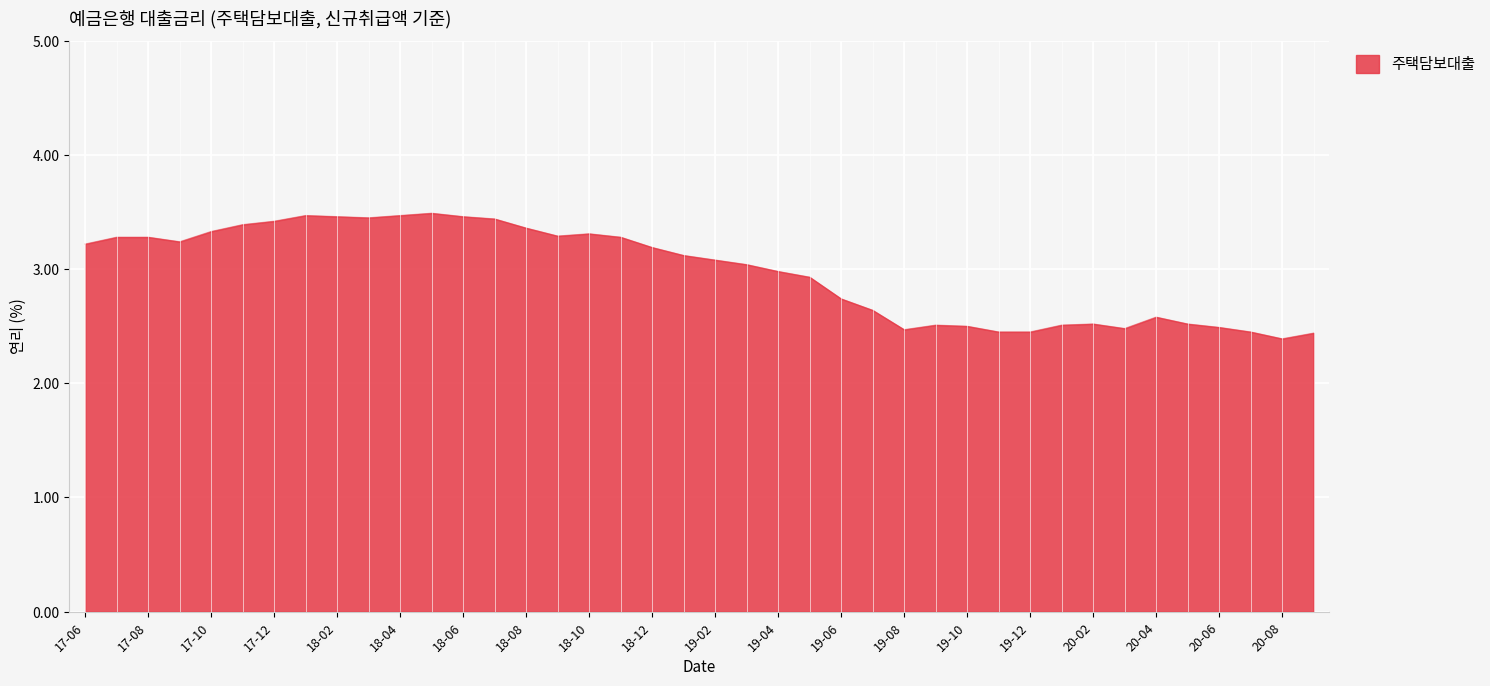

What is the greatest value displayed?

3.5